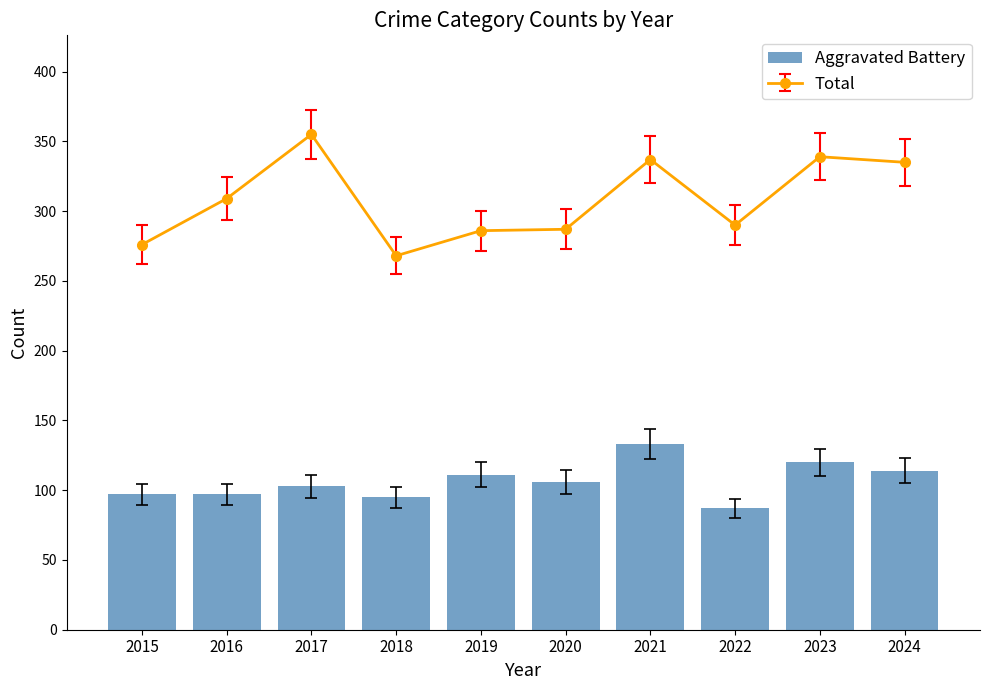

Which has a higher value, 2019 or 2017?

2019